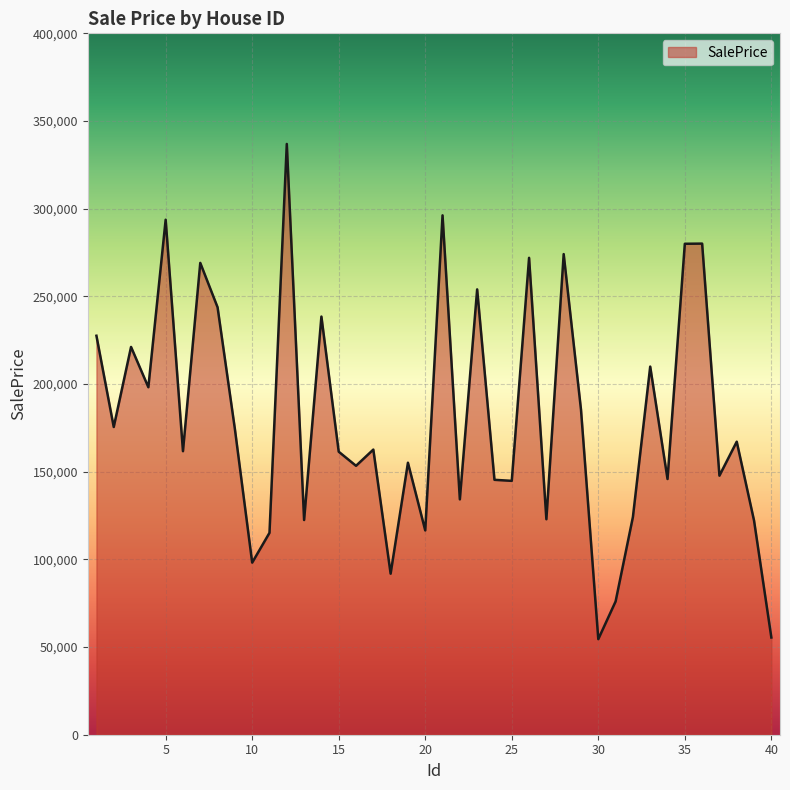

What is the difference between the maximum and minimum values?

282403.2